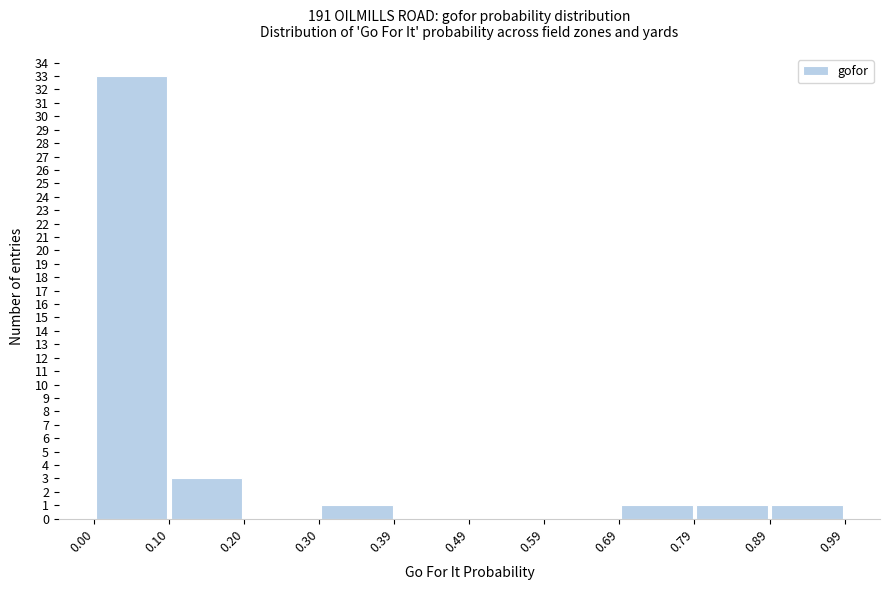

How tall is the bar that spans 0.00 to 0.10 on the x-axis? The values are not printed on the chart, so give them approximately, as read against the axis.

33